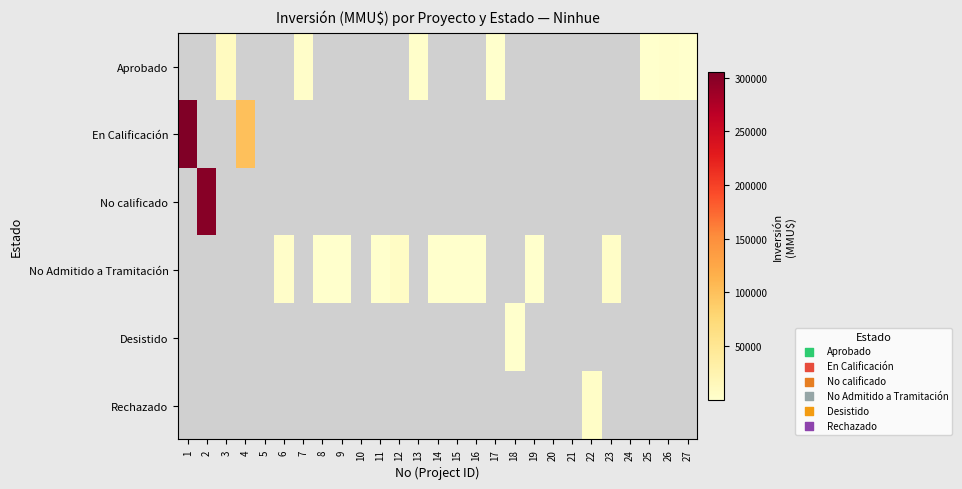

What is the minimum value shown in the chart?

10.0